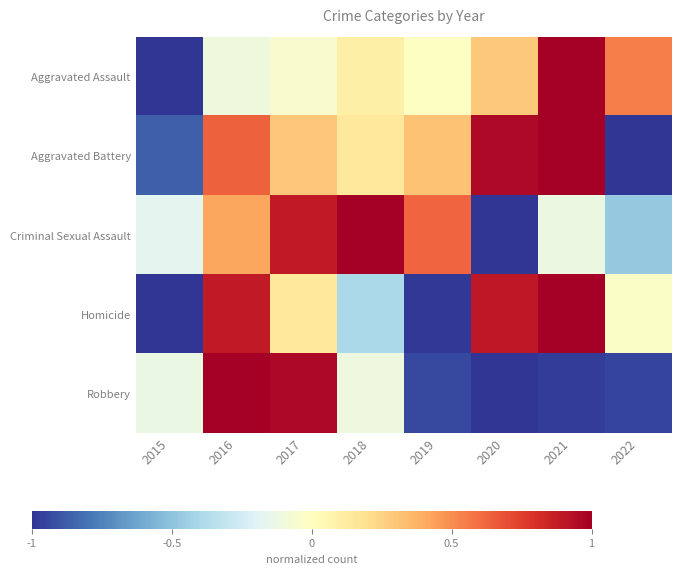

How many distinct data groups are displayed?

5